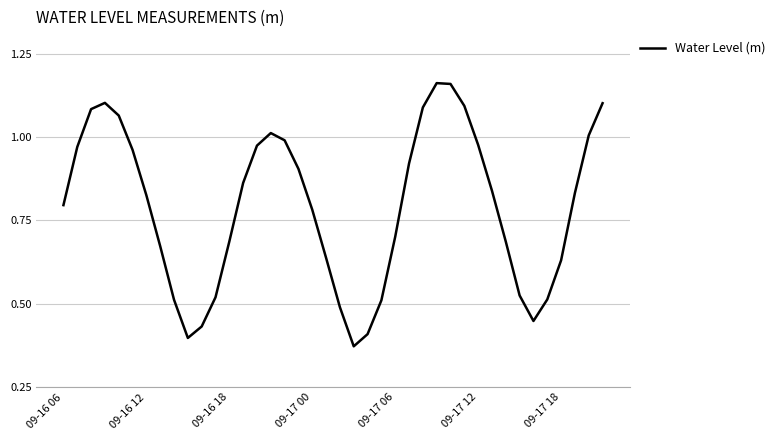

How many lines are shown in the chart?

1